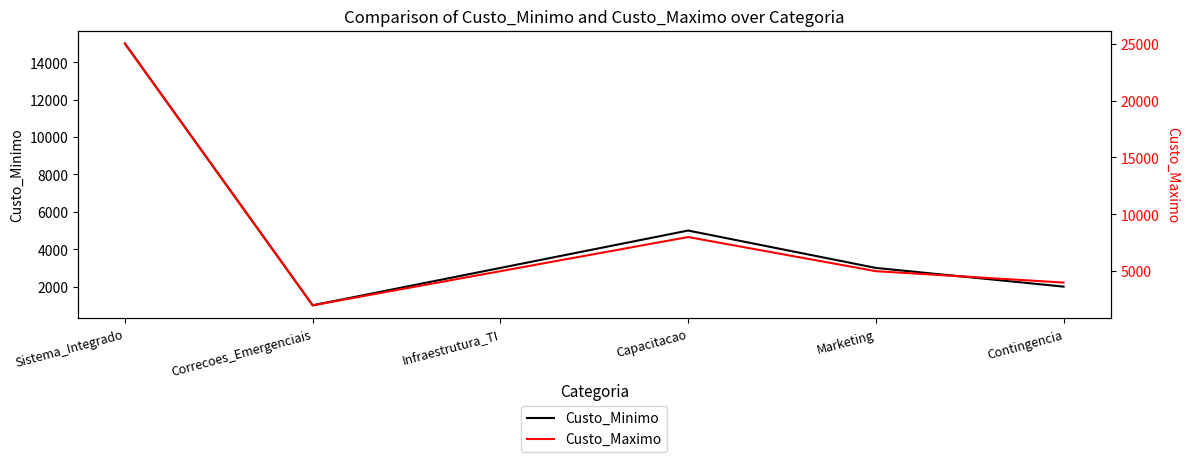

What are all the series names shown in the legend?

Custo_Minimo, Custo_Maximo